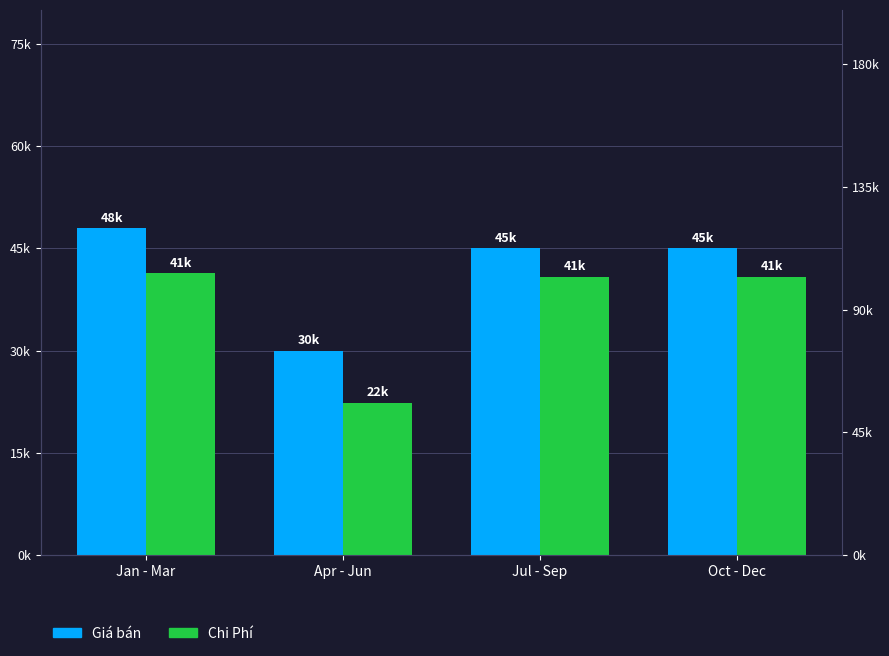

What is the difference between the maximum and minimum values in the Chi Phí series?

19.0